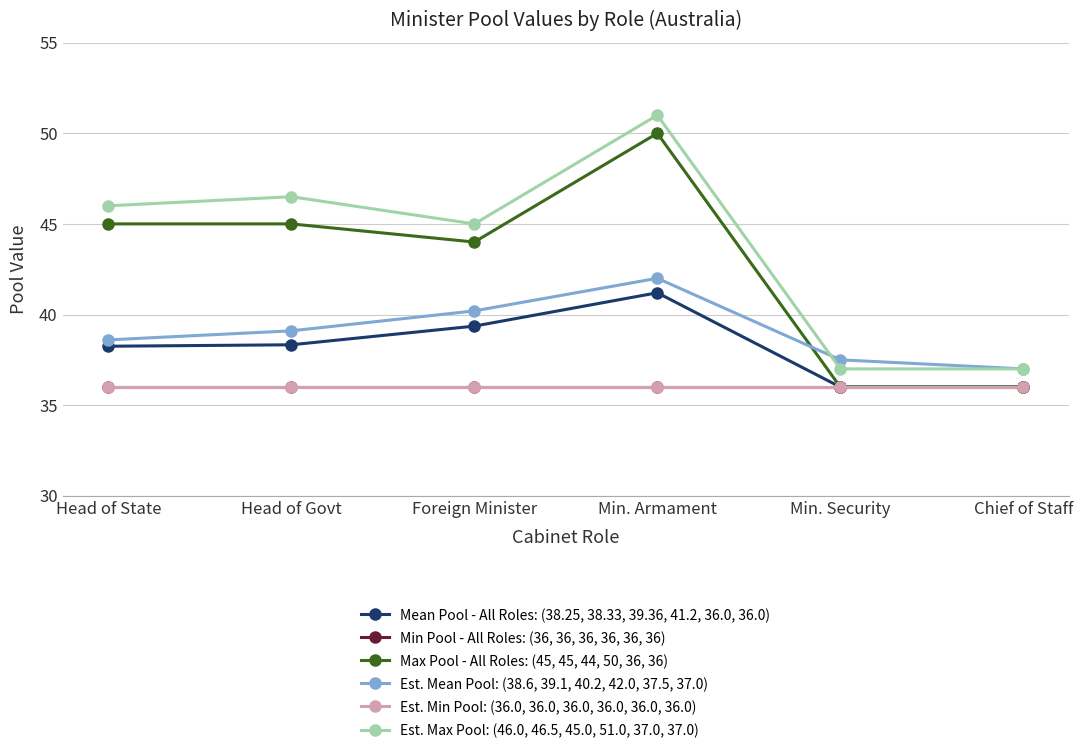

Which series has the widest spread of values?

Max Pool - All Roles: (45, 45, 44, 50, 36, 36)